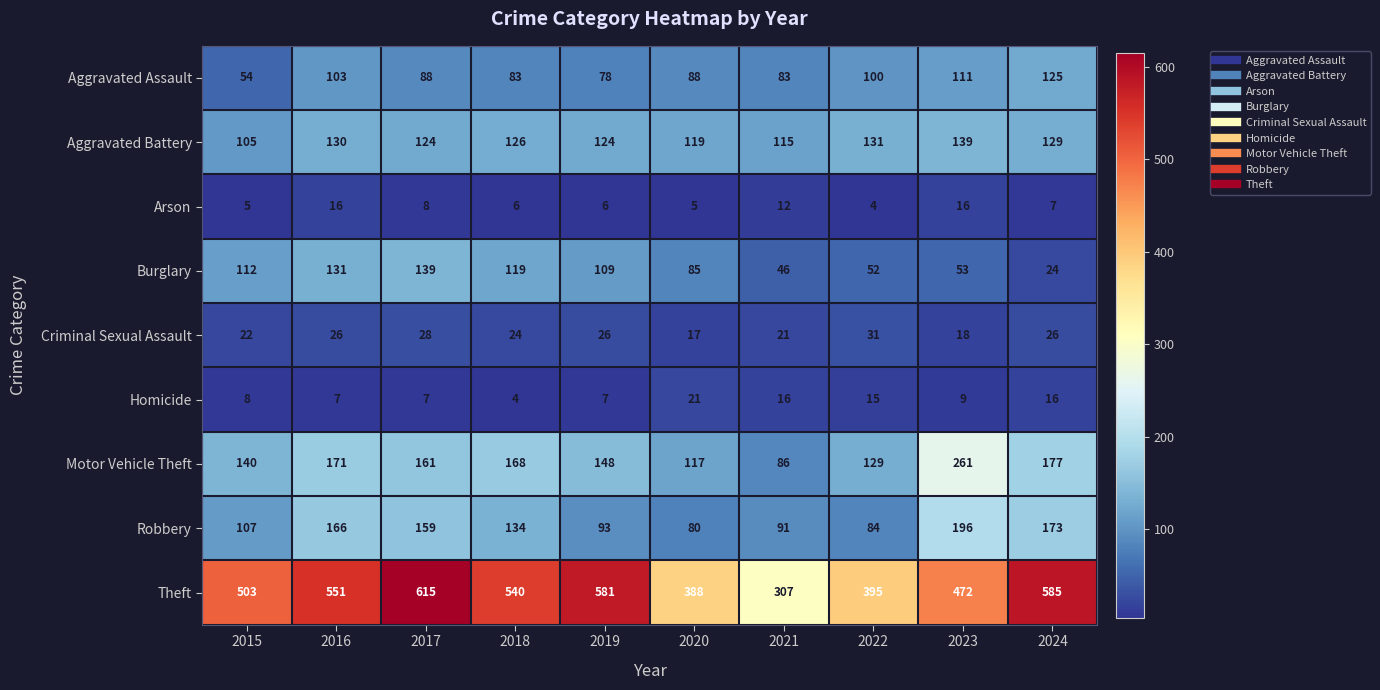

What is the sum of the Arson values at 2018 and 2015?

11